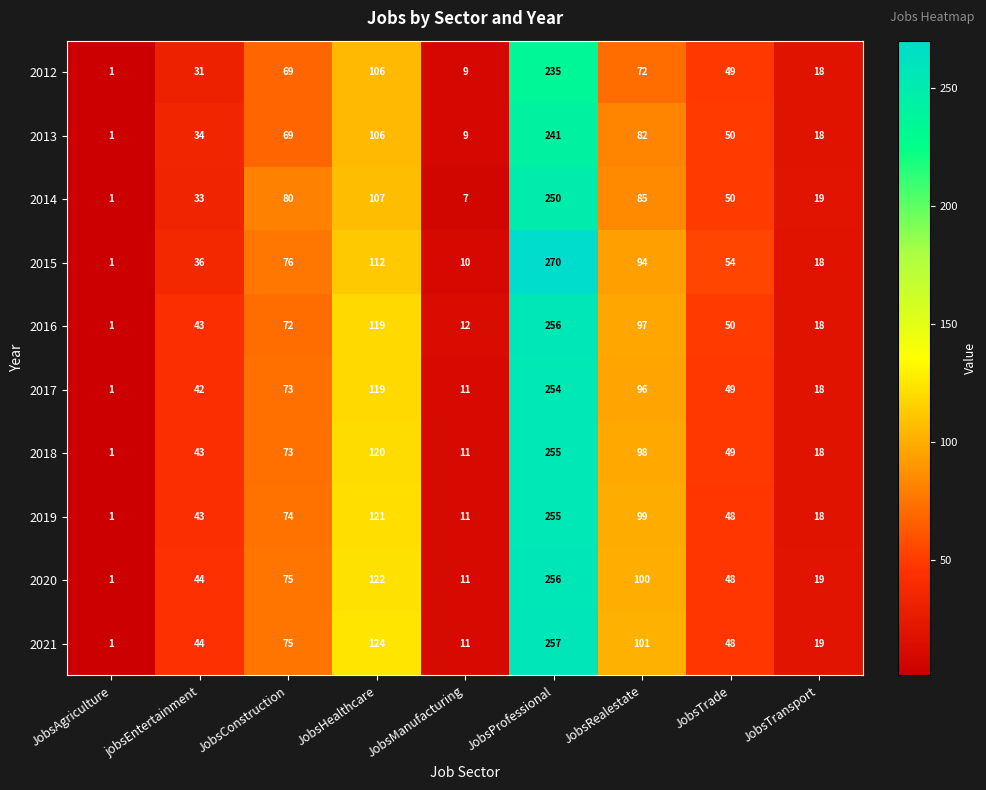

At which category is the sum across all series the highest?

JobsProfessional